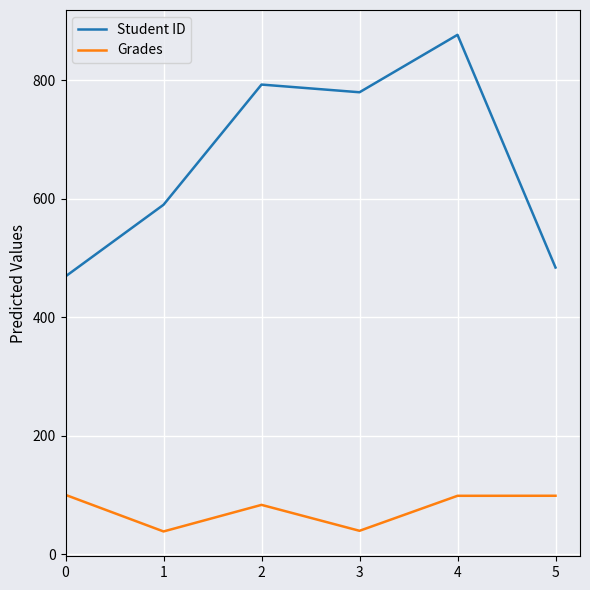

True or false: Student ID has a value of 590.0 at 1.

True